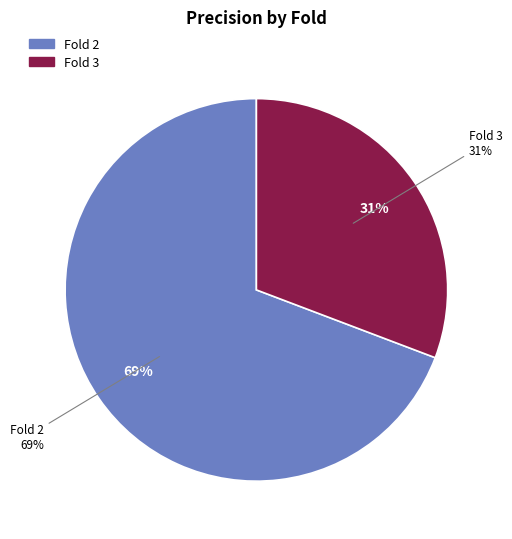

True or false: Fold 2 accounts for 62% of the total.

False